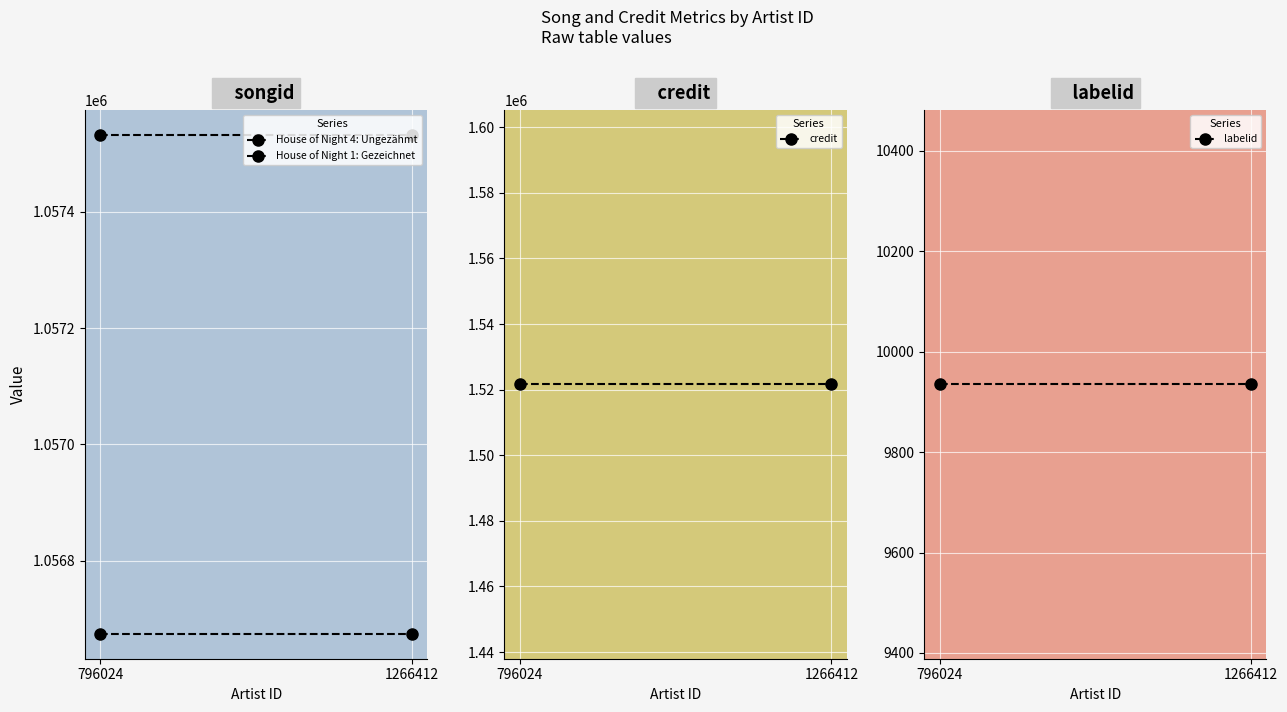

What is the value of the House of Night 1: Gezeichnet point at the 2nd from the left?

1057532